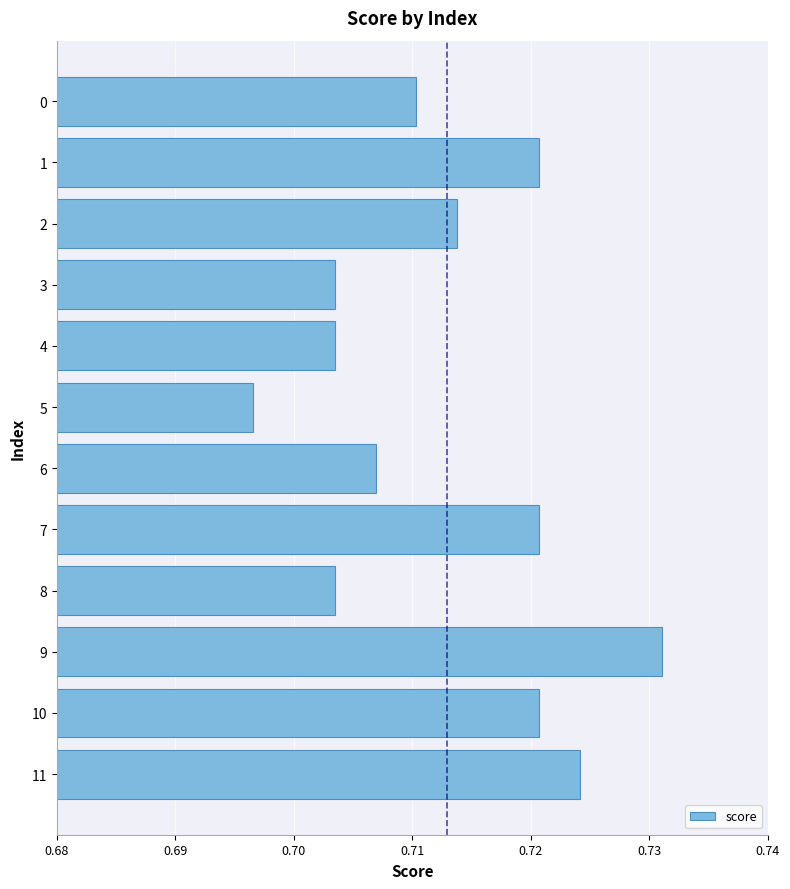

Which has a higher value, 0 or 10?

10